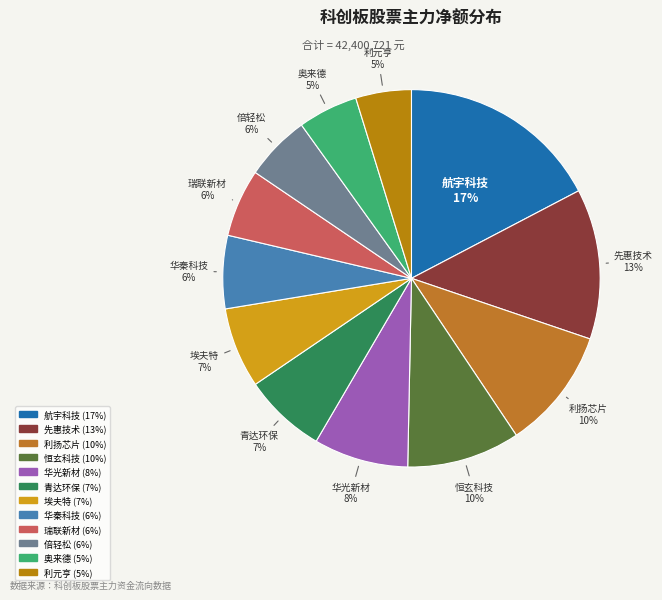

Count the number of slices in the pie.

12